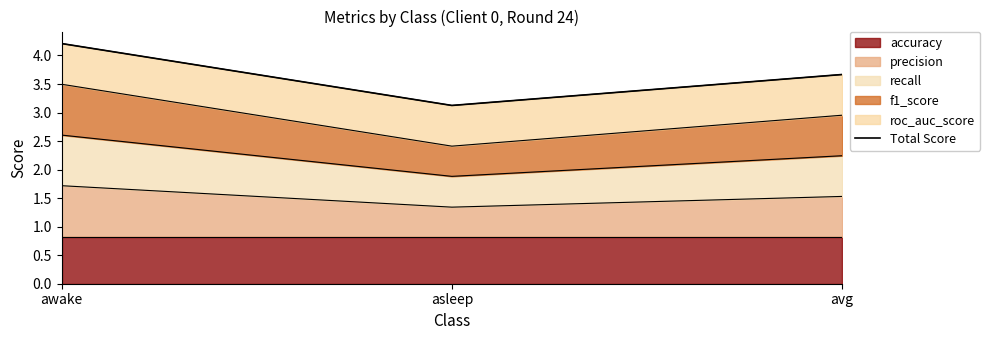

The value at avg is 3.7. True or false?

True